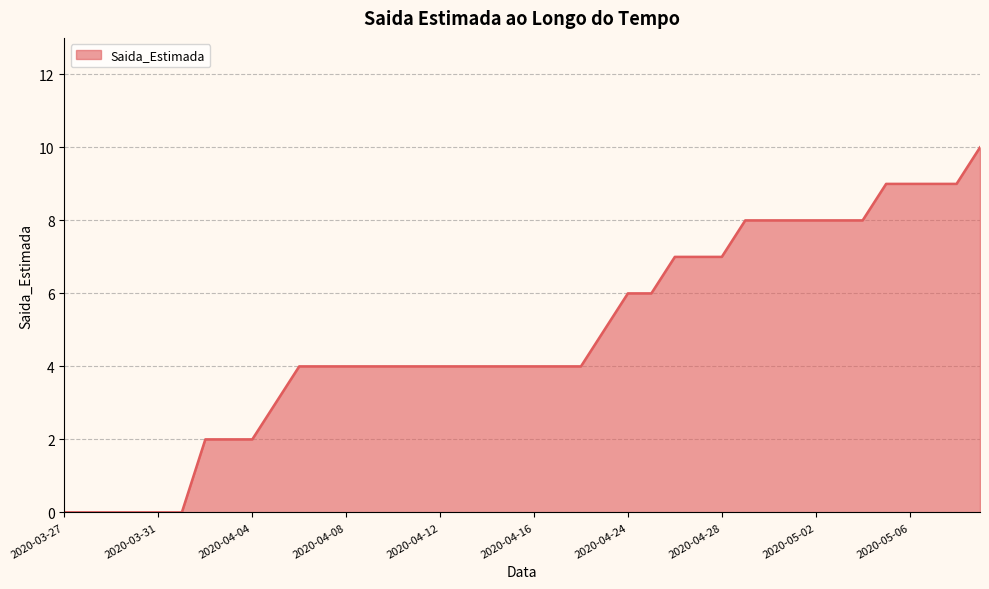

What is the maximum value shown in the chart?

10